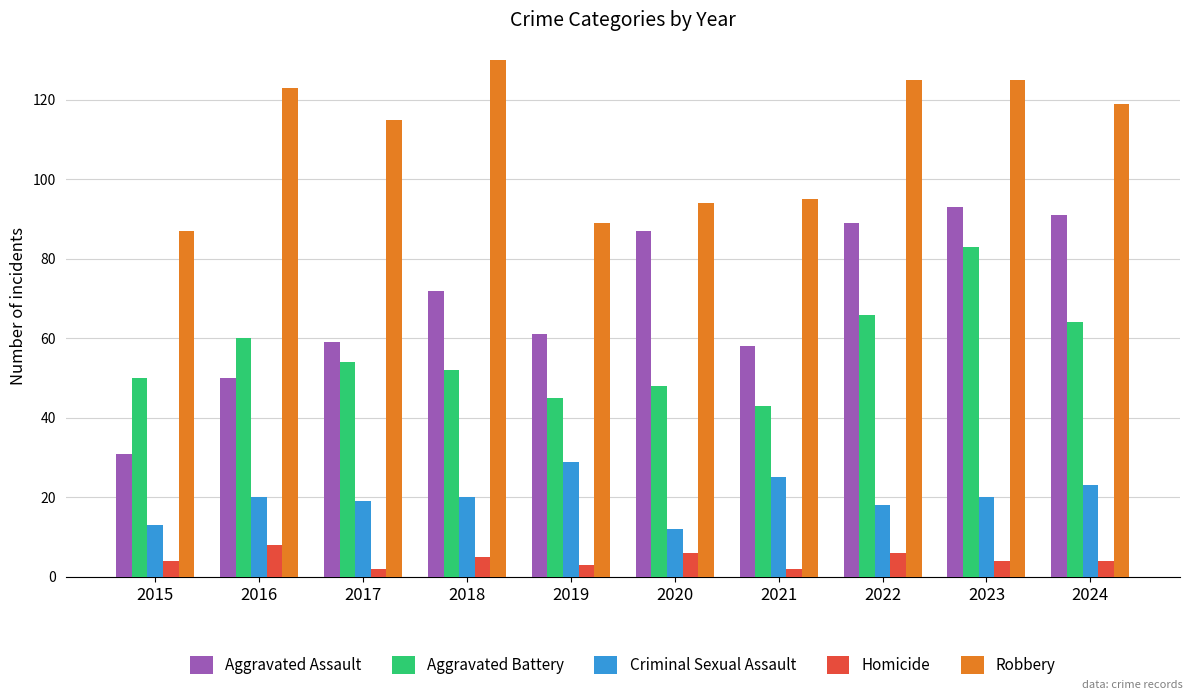

At which category does the chart reach its peak across all series?

2018